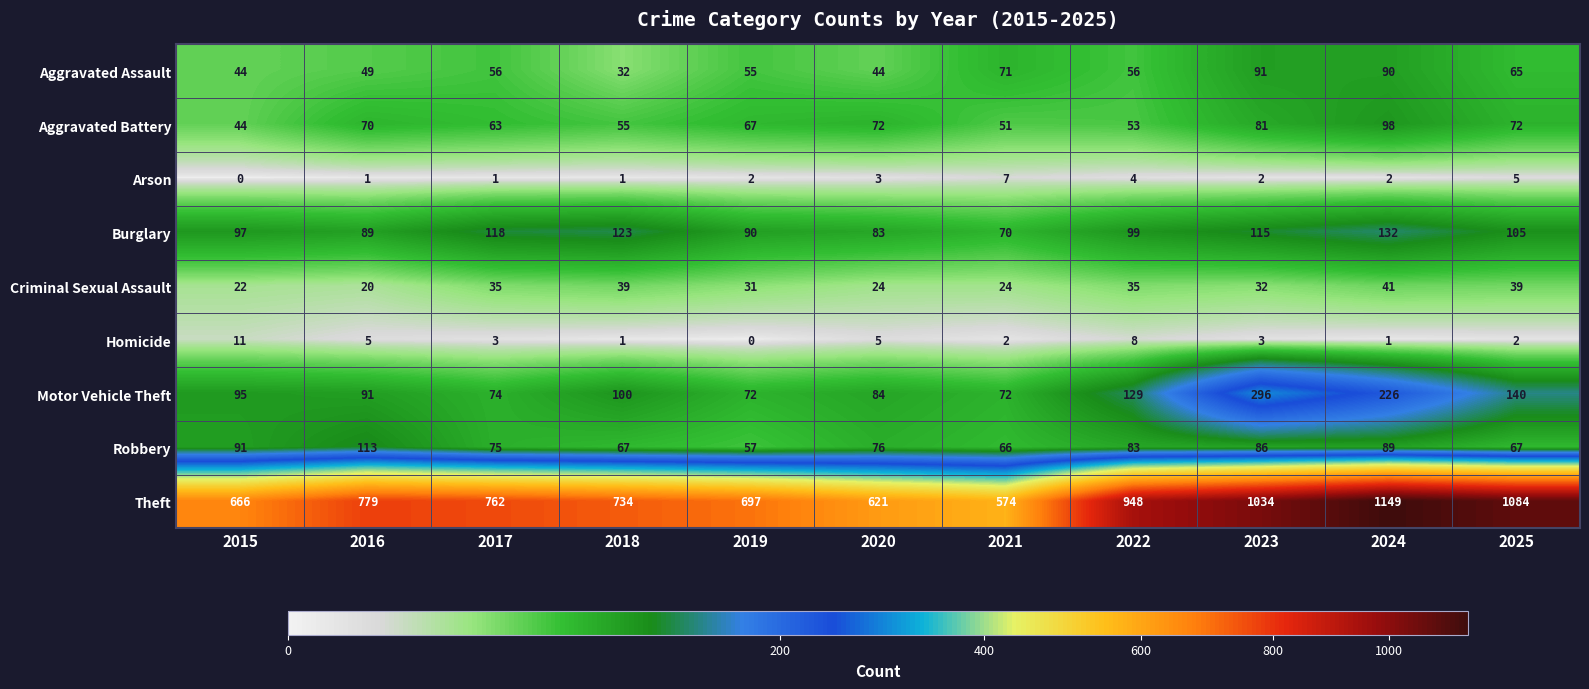

What is the sum of all Arson values?

28